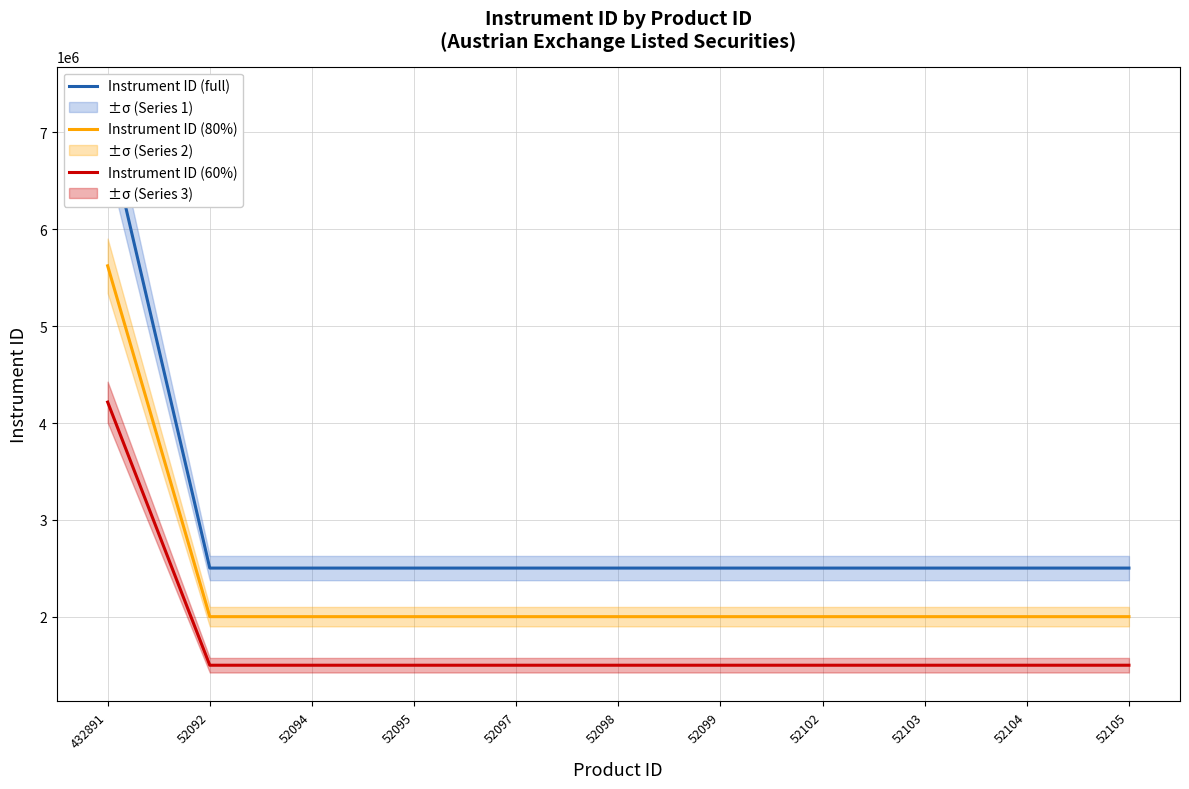

At which label does Instrument ID (full) first exceed 2504170?

432891